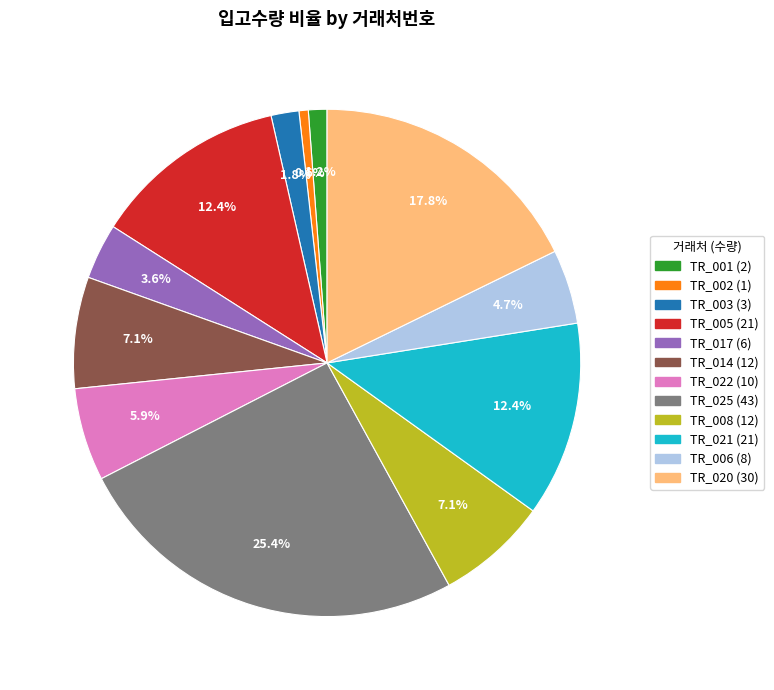

Which has a higher value, TR_002 or TR_022?

TR_022